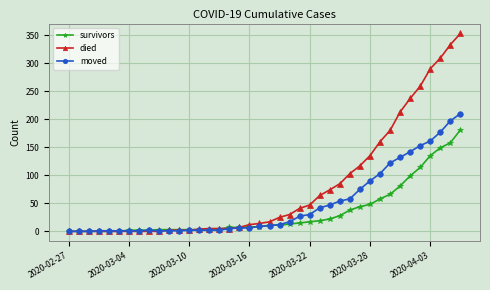

Which series has the largest range (max minus min)?

died